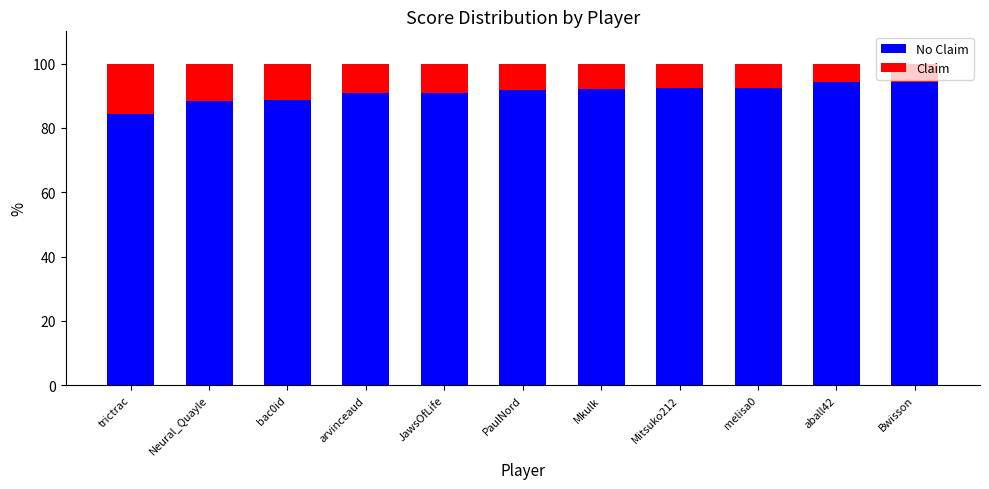

What is the total value across all series at bac0id?

100.0